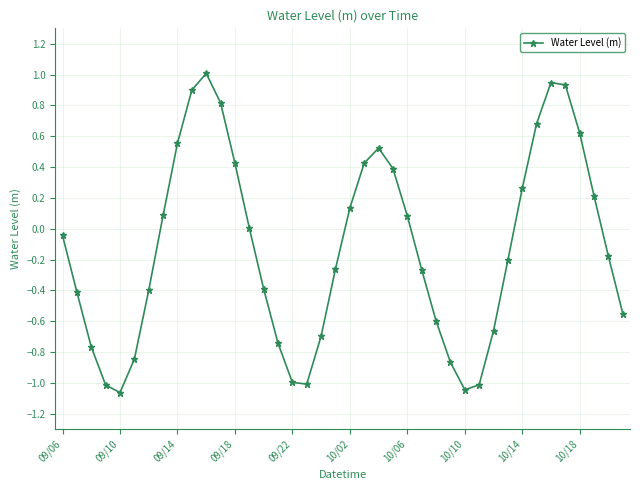

True or false: the data has more than 0 interior local peaks.

True